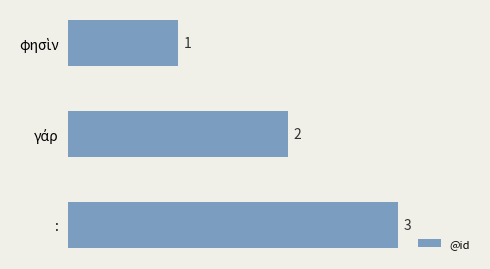

How many data points does each series have?

3